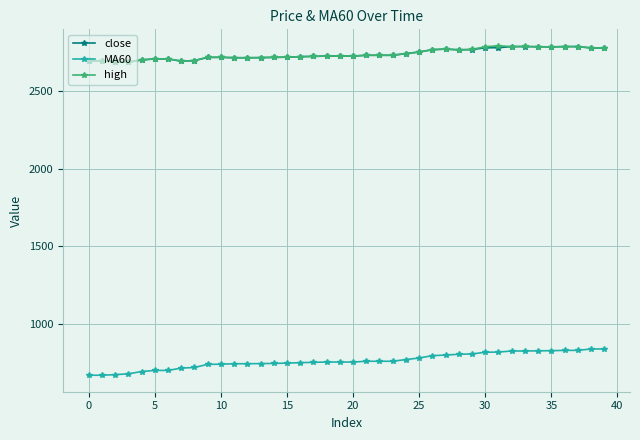

What is the value of the MA60 point at the 17th from the left?

752